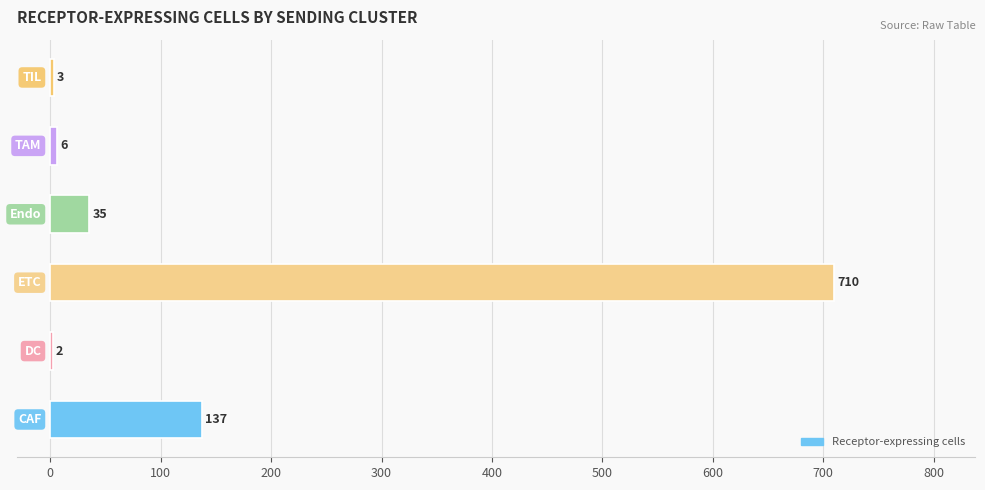

What is the sum of all values?

893